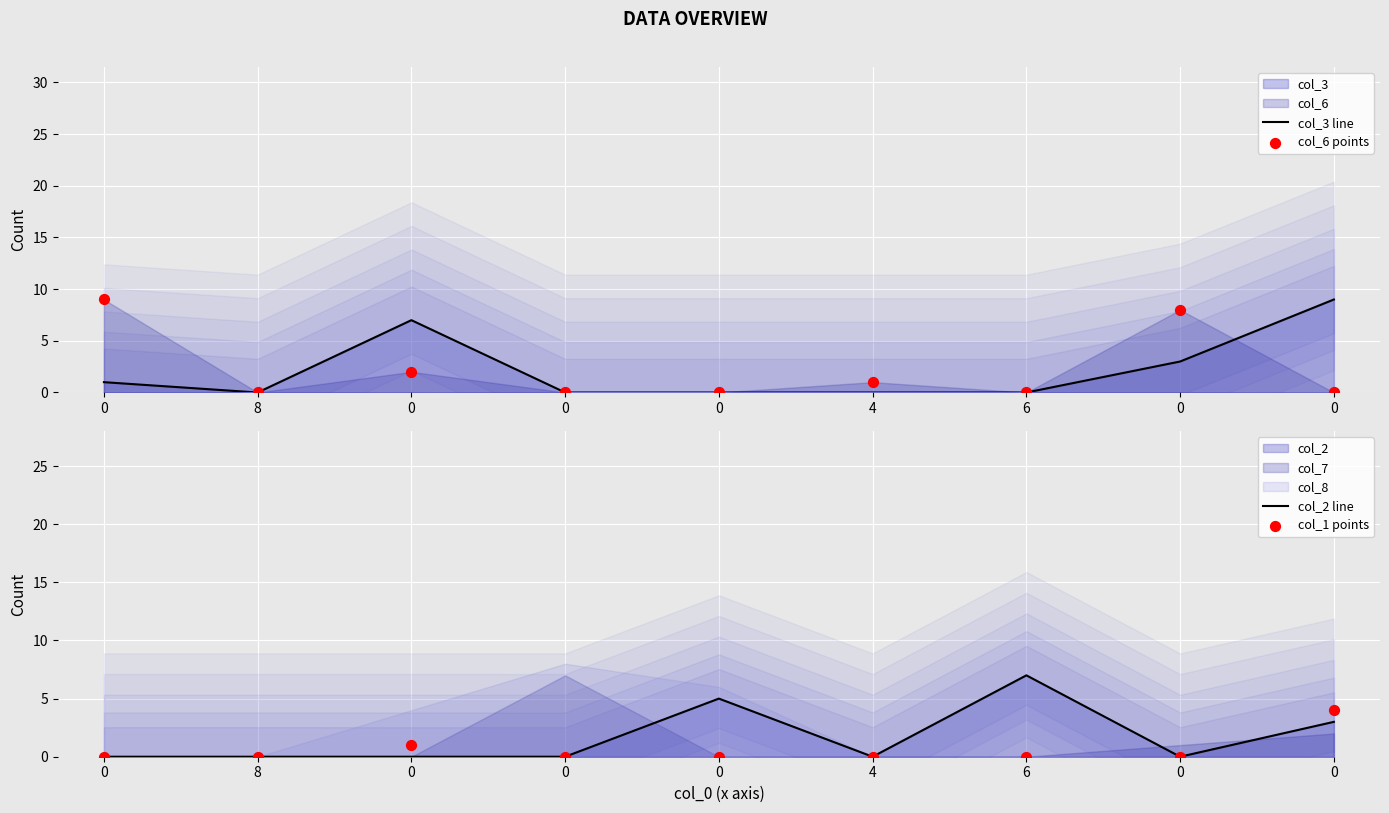

At how many categories does at least one series exceed 7?

3